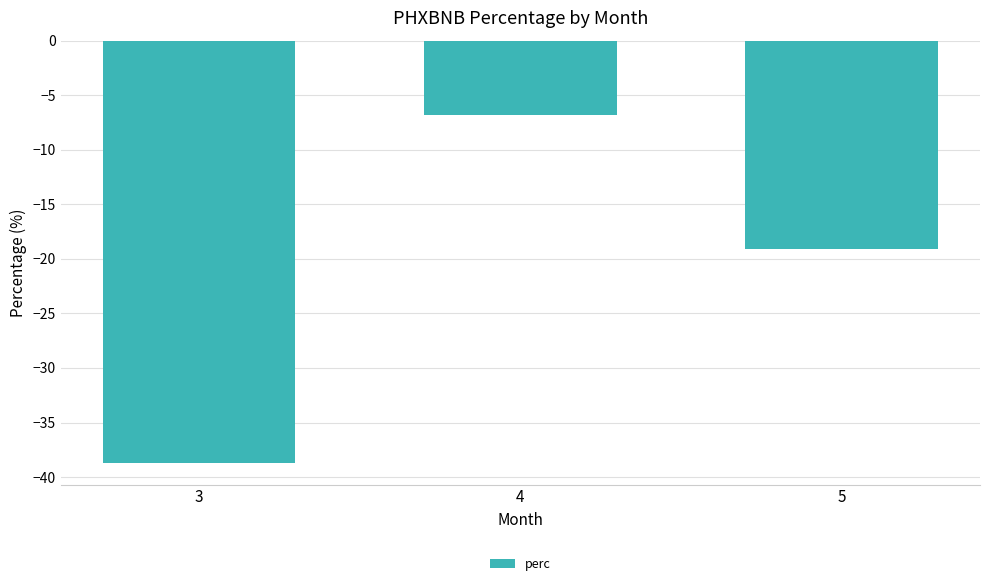

Does the chart contain any negative values?

Yes